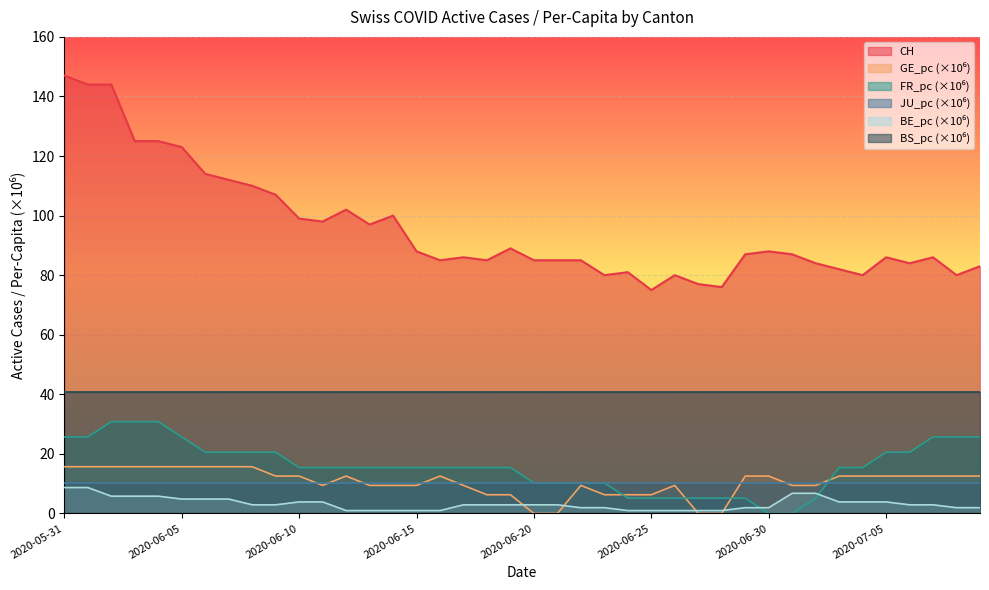

Which series has the largest range (max minus min)?

CH